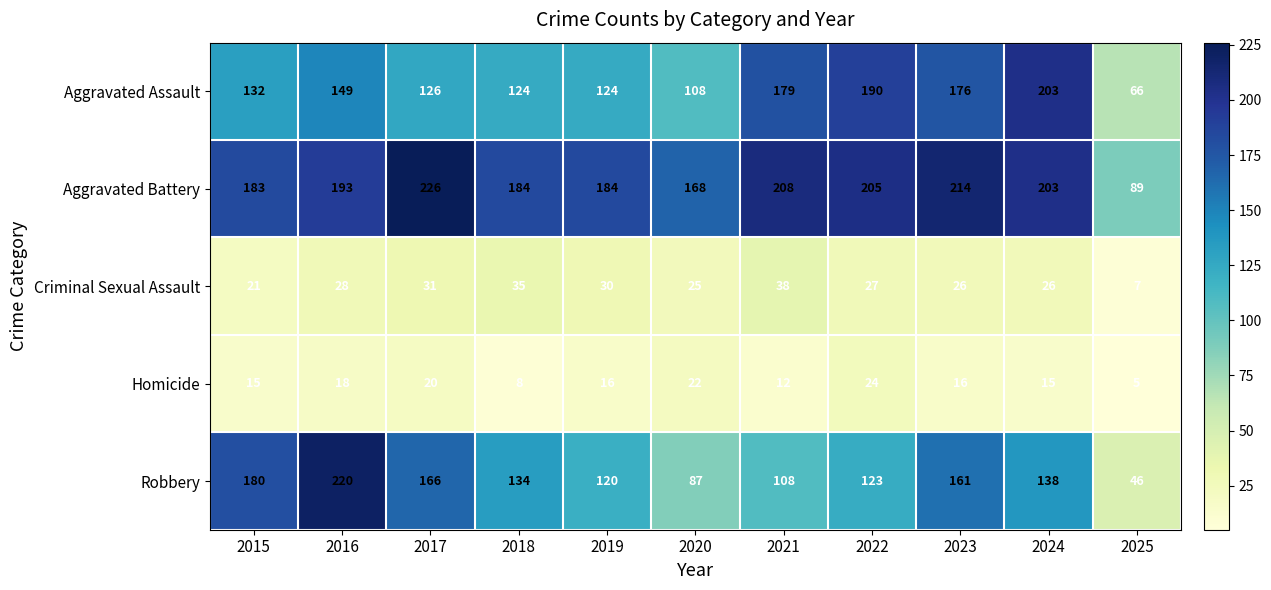

Which category has the lowest value across all series?

2025